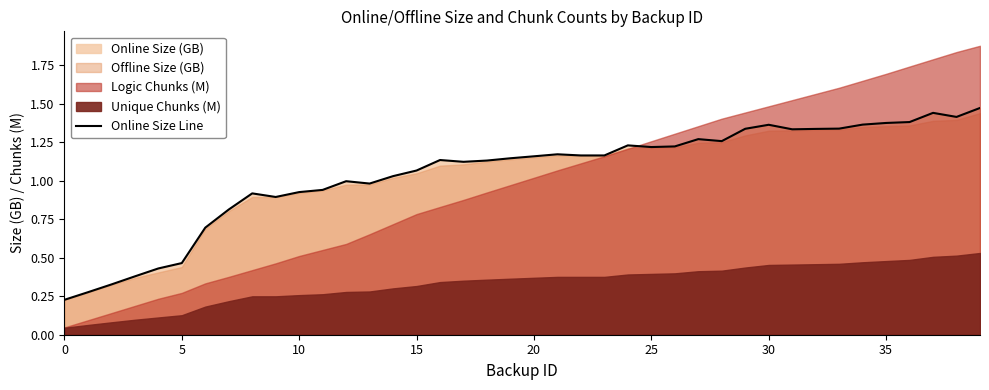

The value at 35 is 0.9. True or false?

False